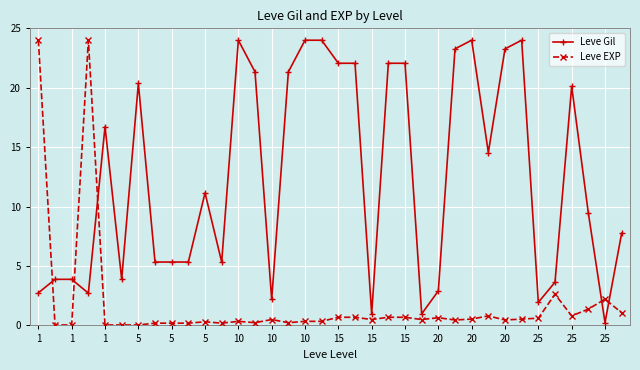

What is the value of the Leve Gil point at the 6th from the left?

3.9